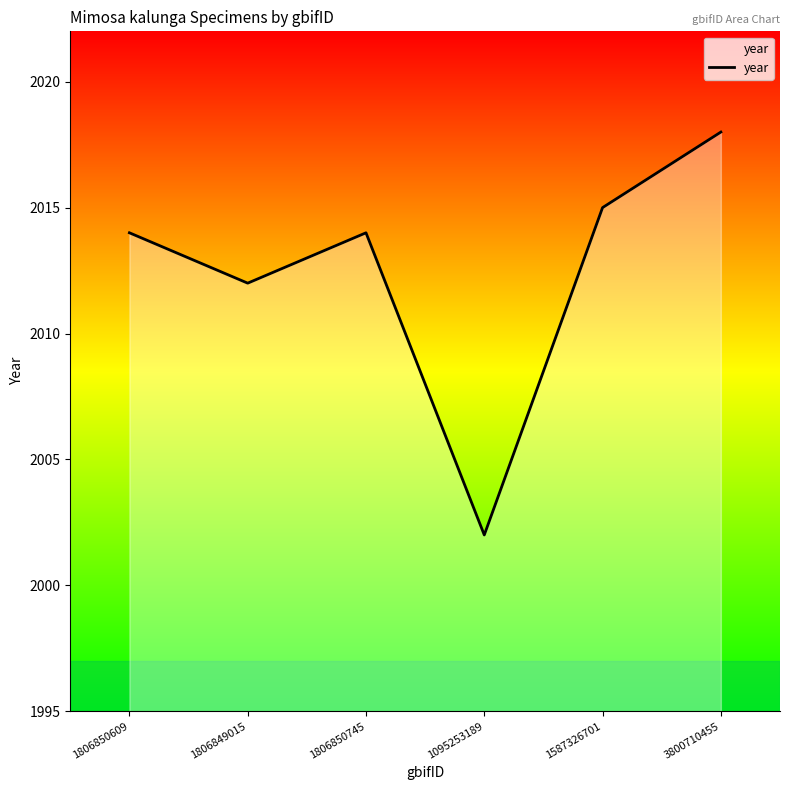

What is the change in value from 1806850609 to 3800710455?

+4